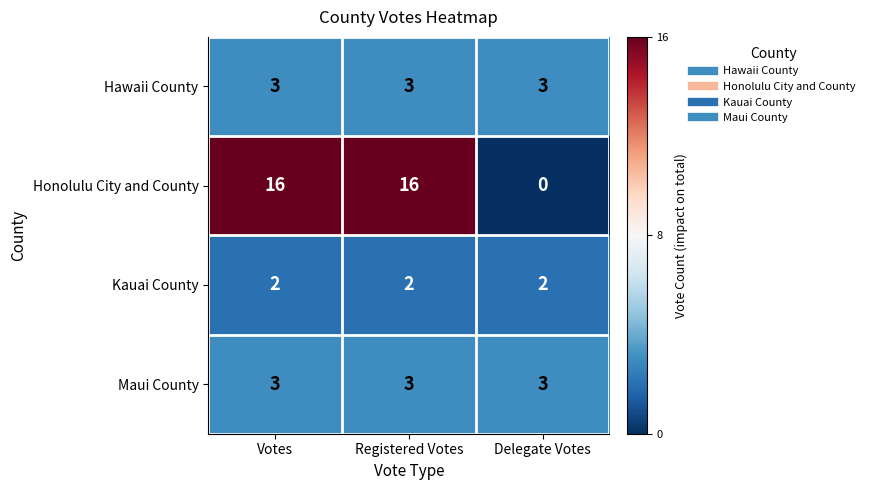

Reading right to left, extract all data points from this chart.

Hawaii County: Delegate Votes=3	Registered Votes=3	Votes=3
Honolulu City and County: Delegate Votes=0	Registered Votes=16	Votes=16
Kauai County: Delegate Votes=2	Registered Votes=2	Votes=2
Maui County: Delegate Votes=3	Registered Votes=3	Votes=3